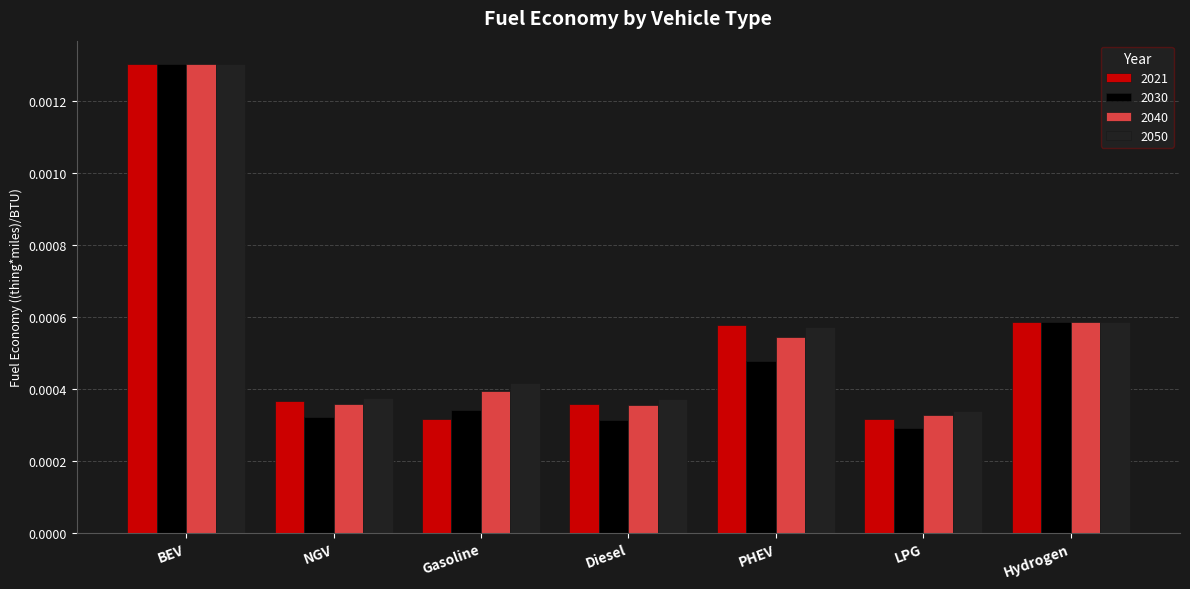

Which series has the widest spread of values?

2030